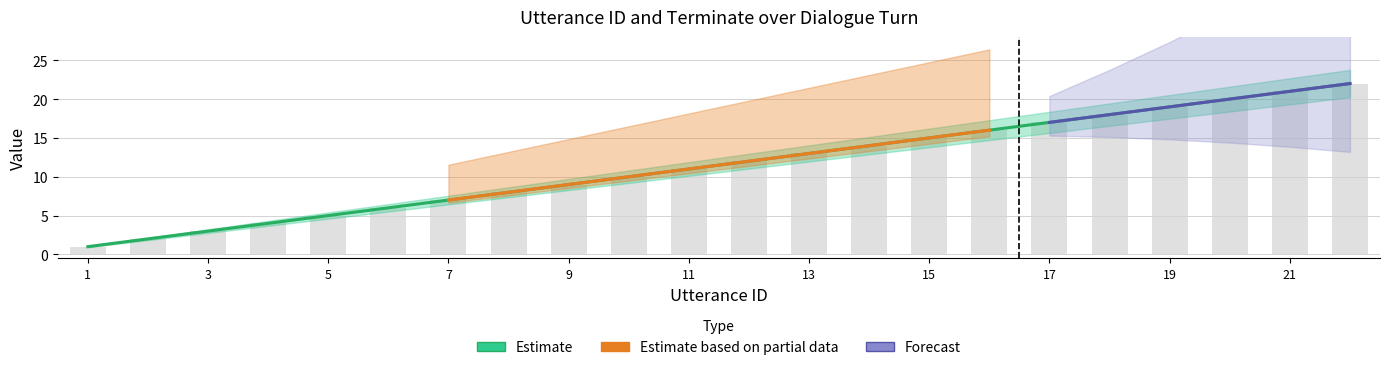

How many values are below 12?

11